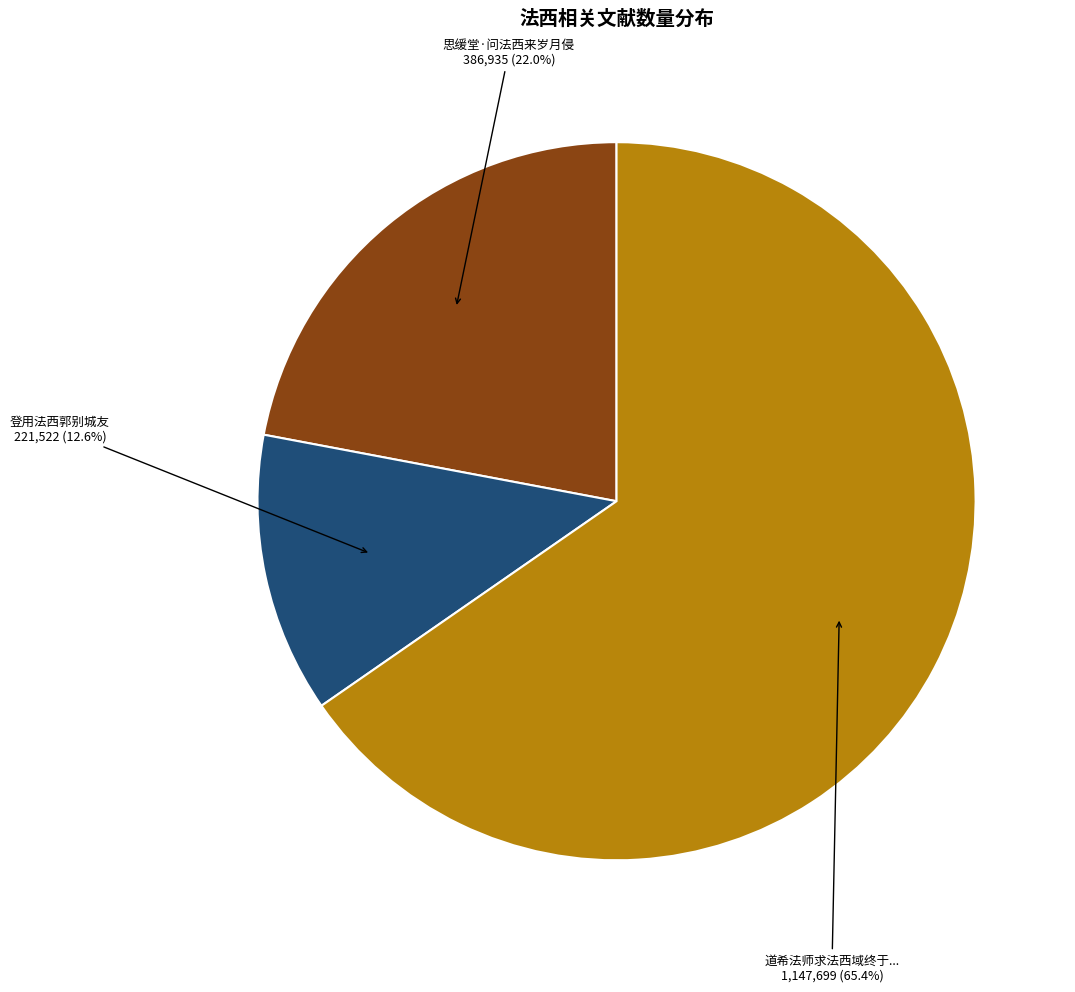

How many segments does this pie chart have?

3